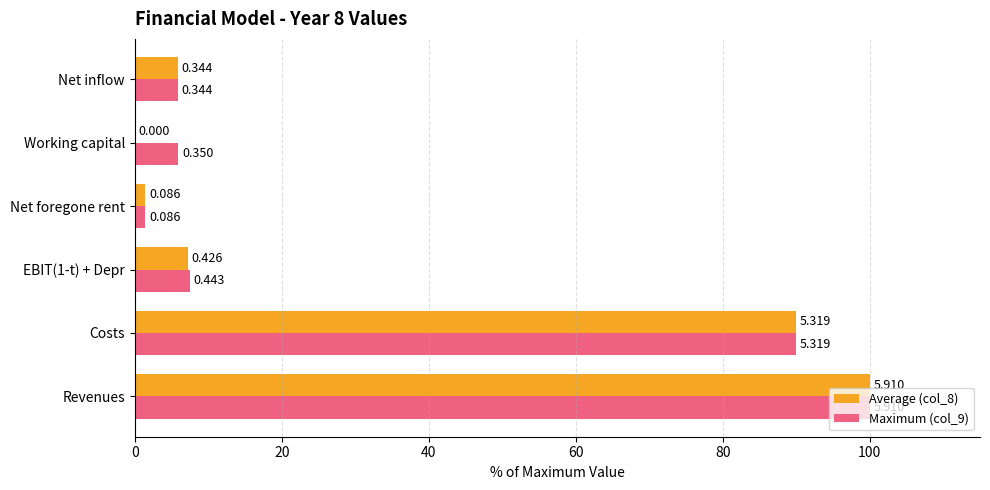

What are all the series names shown in the legend?

Average (col_8), Maximum (col_9)